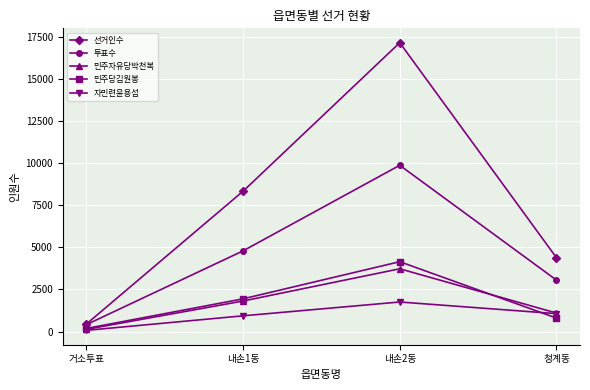

Which category has the lowest value across all series?

거소투표